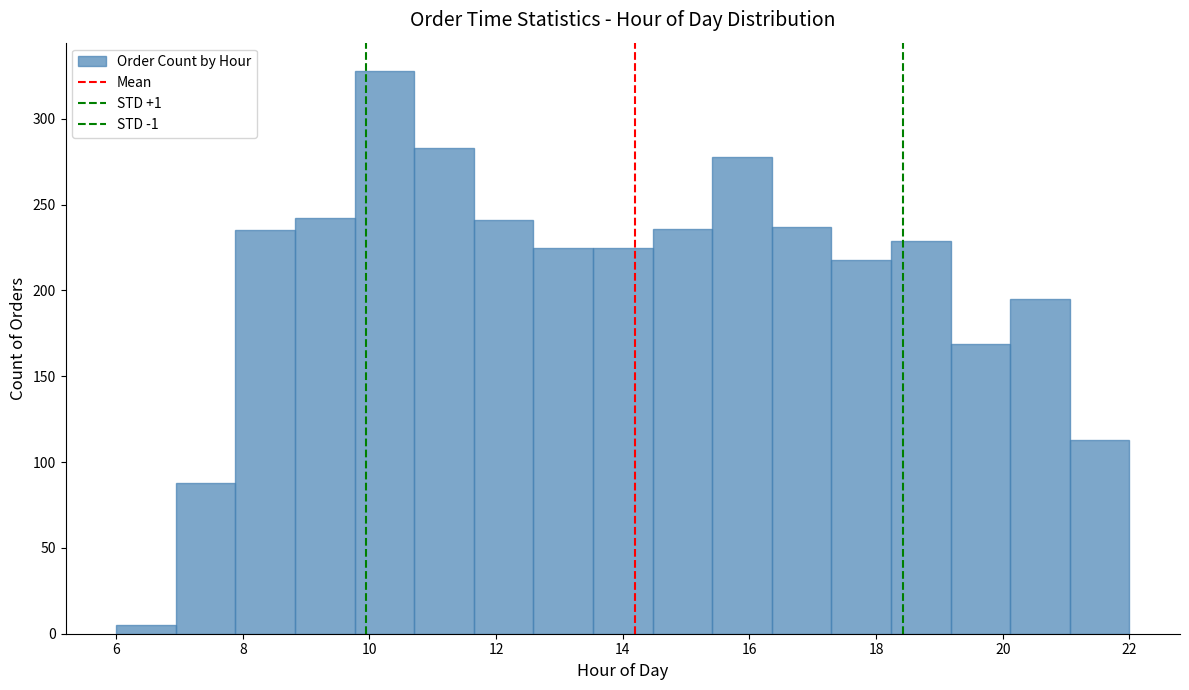

Reading left to right, list every bar in this chart as the range it spans on the x-axis followed by its height. Neither the bar edges nor the heights are printed on the chart, so give them approximately, as read against the axes.

6.0 to 7.0: 5
7.0 to 7.8: 90
7.8 to 8.8: 235
8.8 to 9.8: 240
9.8 to 10.8: 330
10.8 to 11.6: 285
11.6 to 12.6: 240
12.6 to 13.6: 225
13.6 to 14.4: 225
14.4 to 15.4: 235
15.4 to 16.4: 280
16.4 to 17.2: 235
17.2 to 18.2: 220
18.2 to 19.2: 230
19.2 to 20.2: 170
20.2 to 21.0: 195
21.0 to 22.0: 115